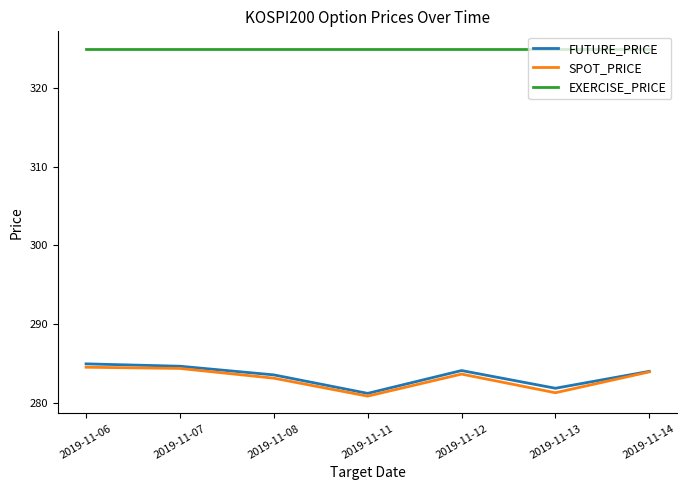

What is the difference between the highest and lowest values at 2019-11-08?

41.9